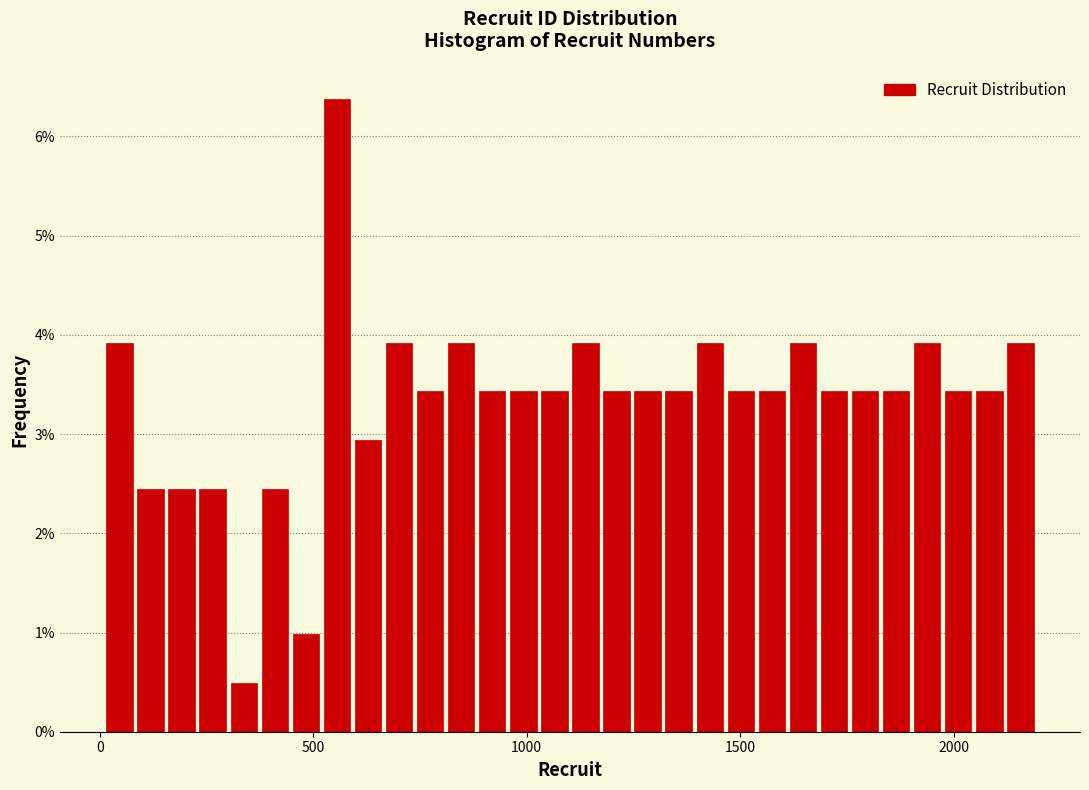

Around what value on the x-axis is the tallest bar? Give the approximate position of its centre, as read against the axis.

550